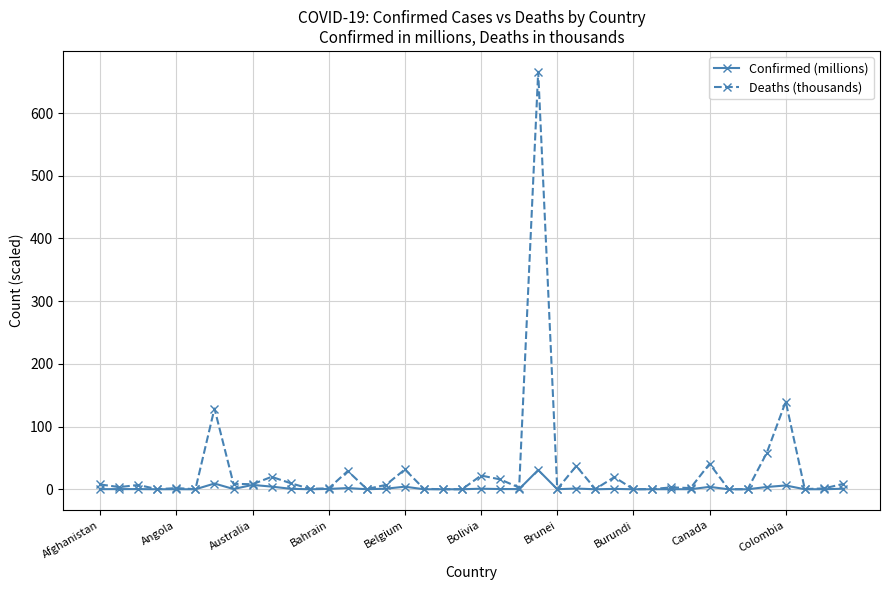

Which series has the widest spread of values?

Deaths (thousands)